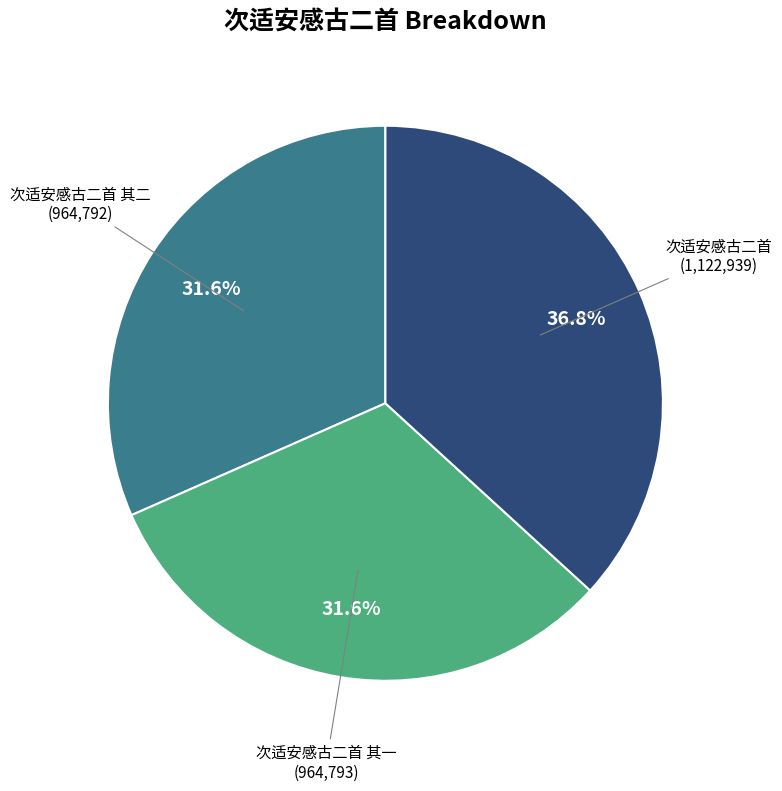

Which slice is the largest?

次适安感古二首